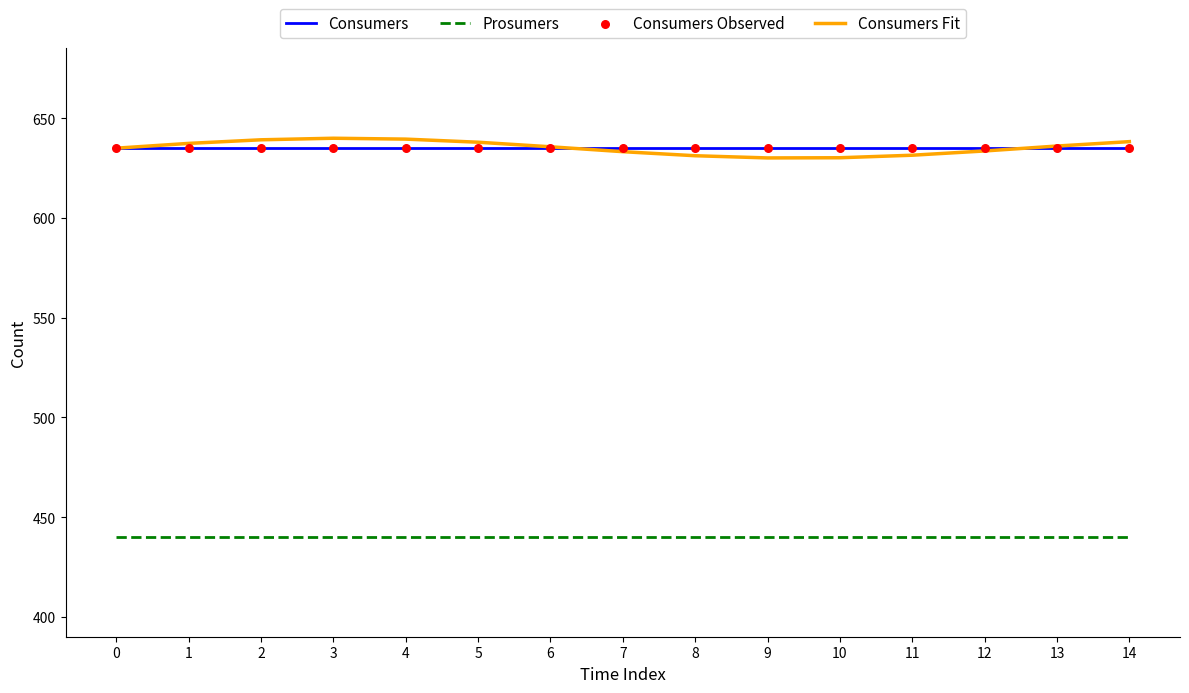

Is the value of Consumers Fit at 10 greater than the value of Prosumers at 11?

Yes